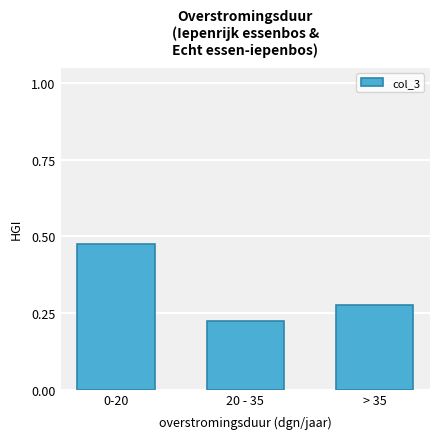

List the labels in order of value, smallest first.

20 - 35, > 35, 0-20